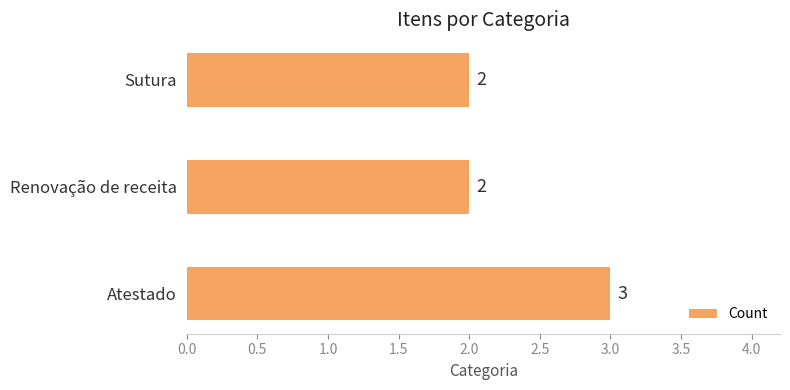

Approximately how many times larger is the value at Sutura compared to Renovação de receita?

1.0